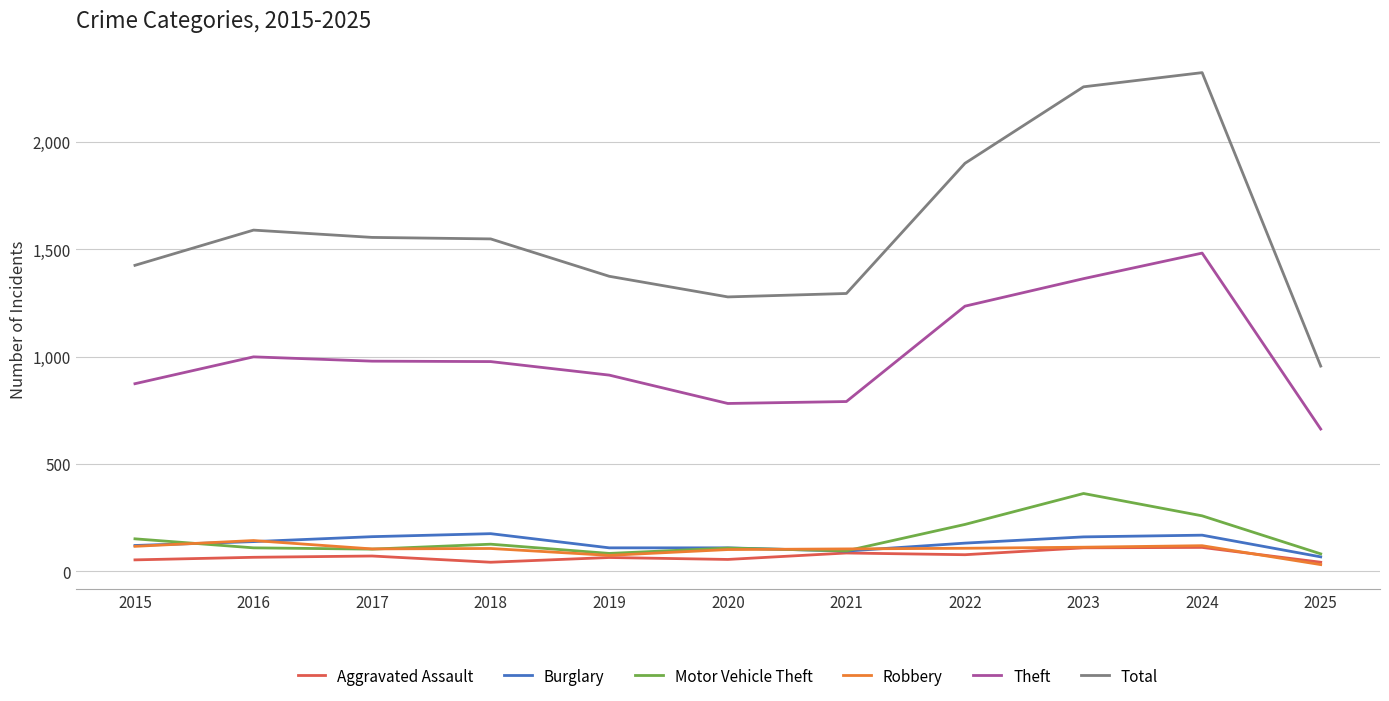

Read the Aggravated Assault value at 2015.

54